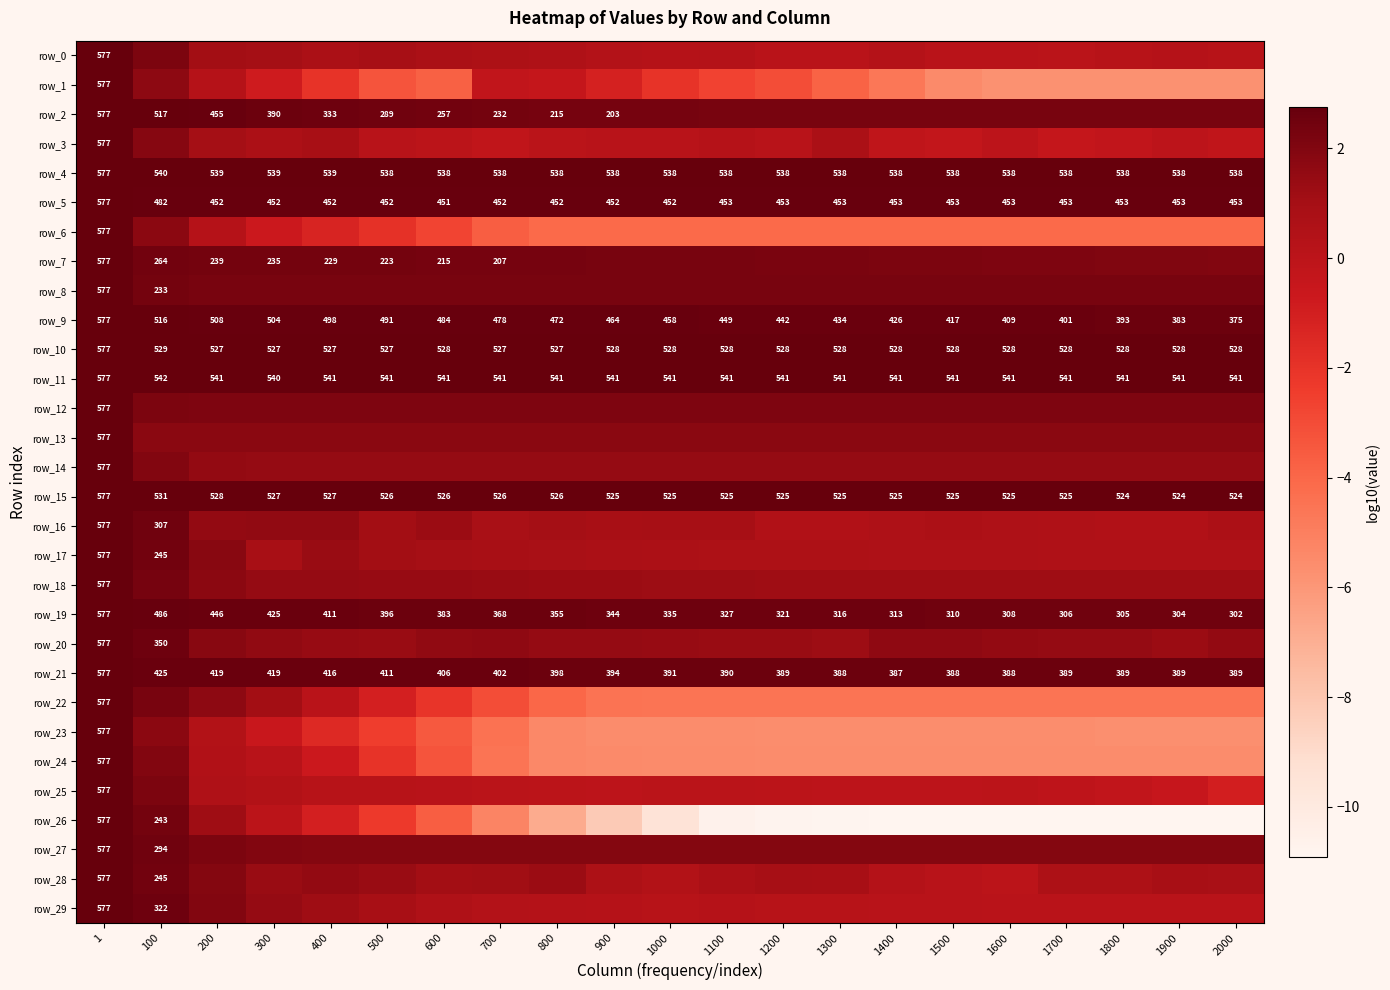

At which label is row_3 closest to 1?

200